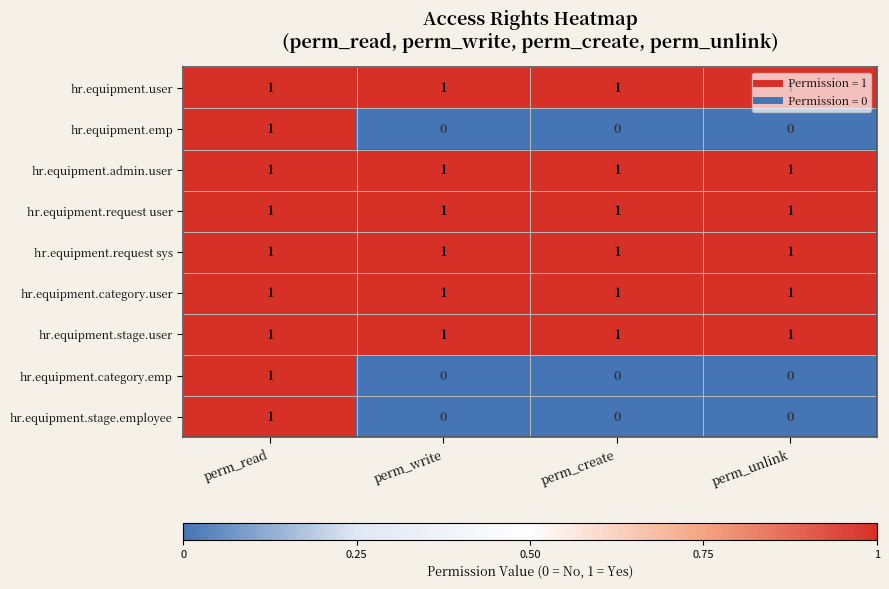

At how many categories does at least one series exceed 0?

4